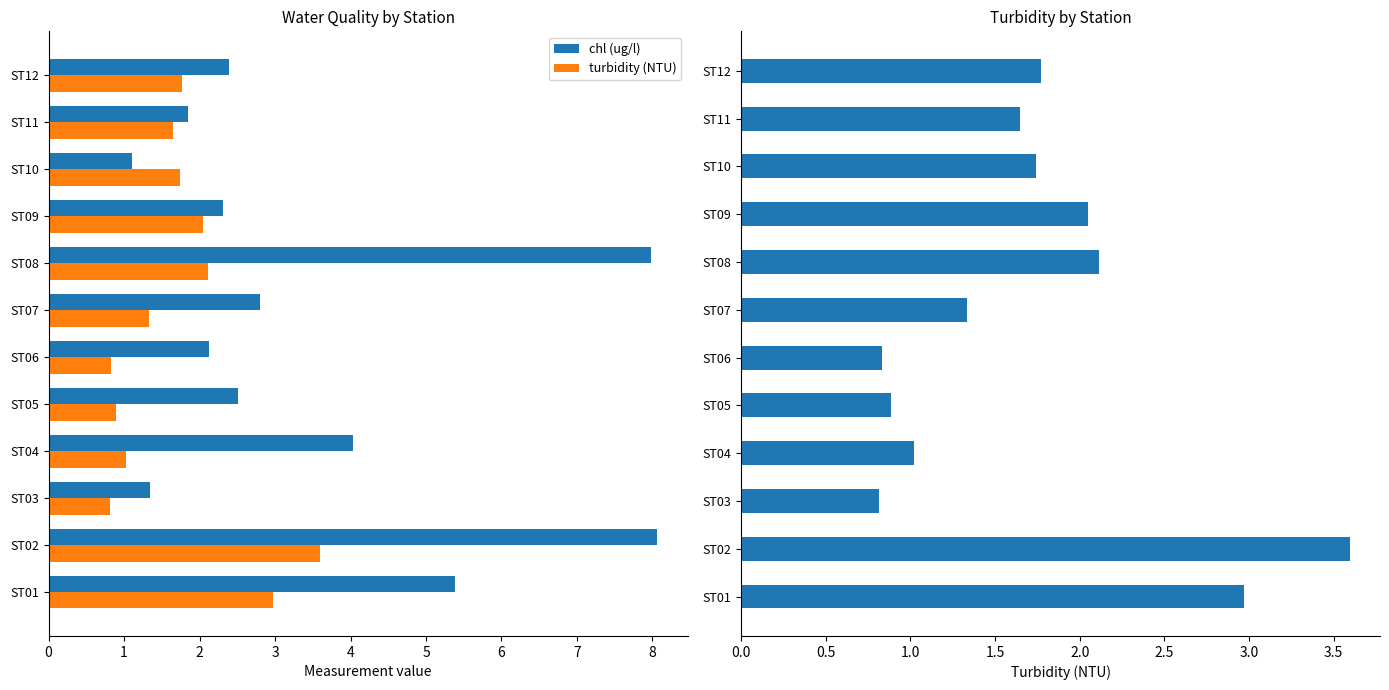

How many data points in turbidity (NTU) are above 1?

9